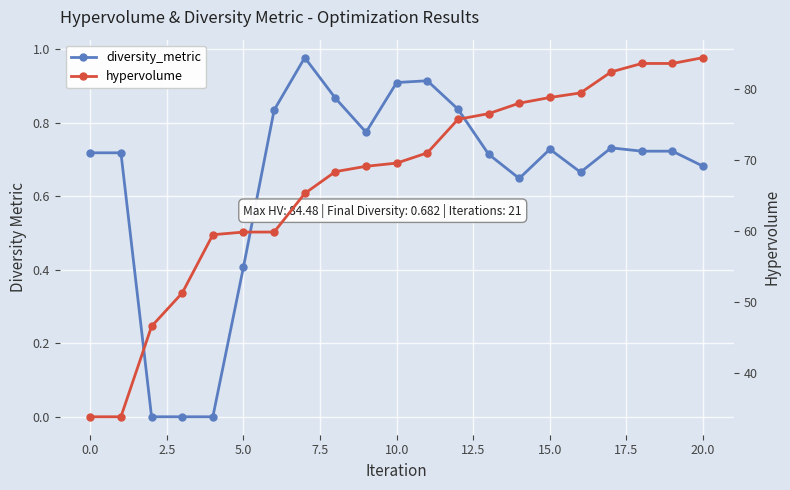

True or false: diversity_metric has a value of -0.4 at 7.5.

False